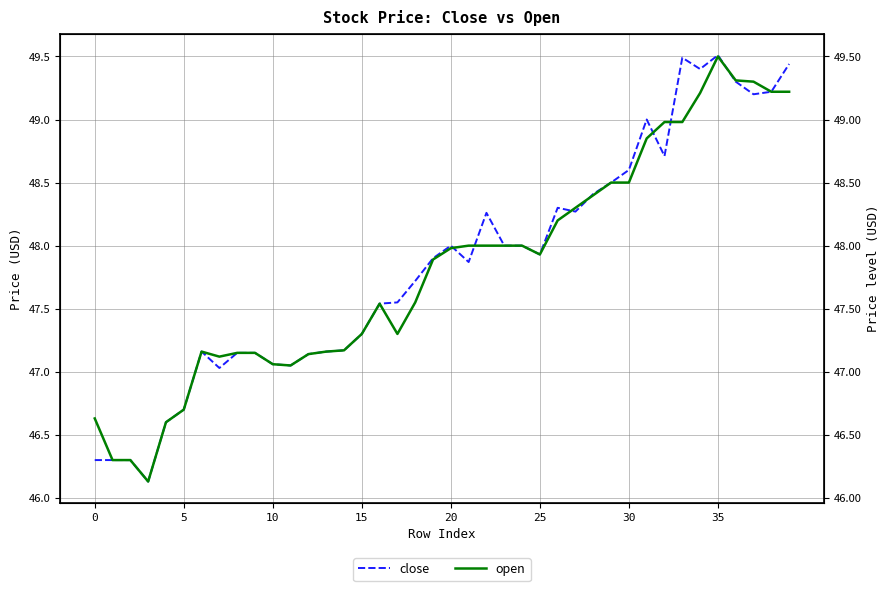

In open, how many points are higher than both neighbors (excluding endpoints)?

3